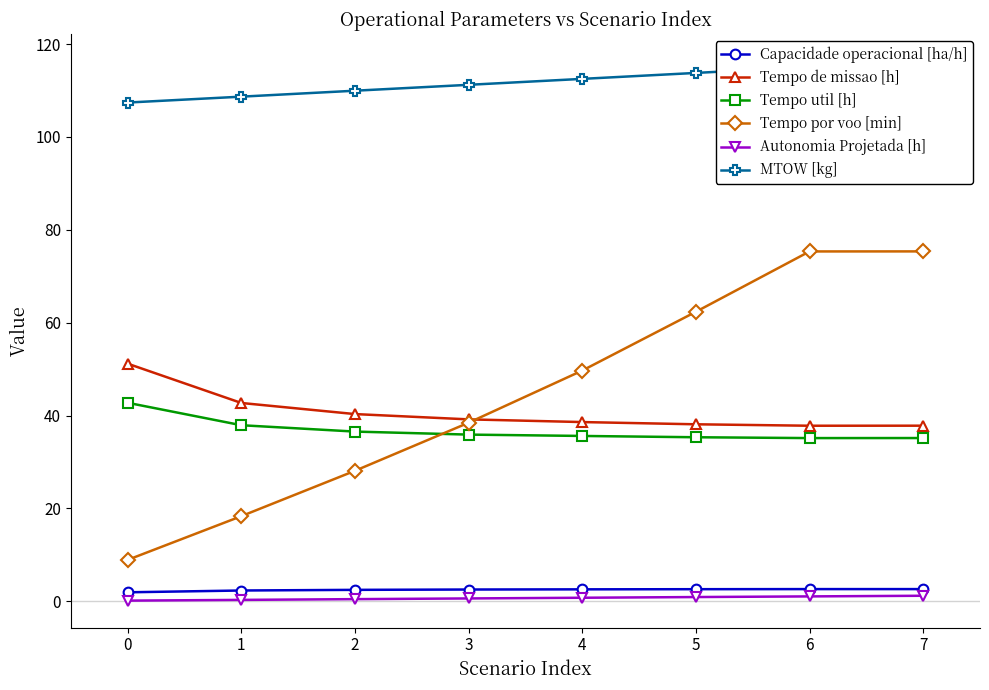

What is the sum of the Tempo de missao [h] values at 4 and 1?

81.3